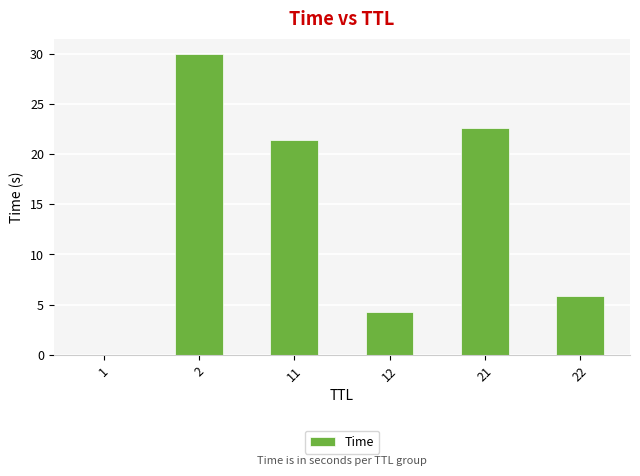

How many categories are shown in the chart?

6